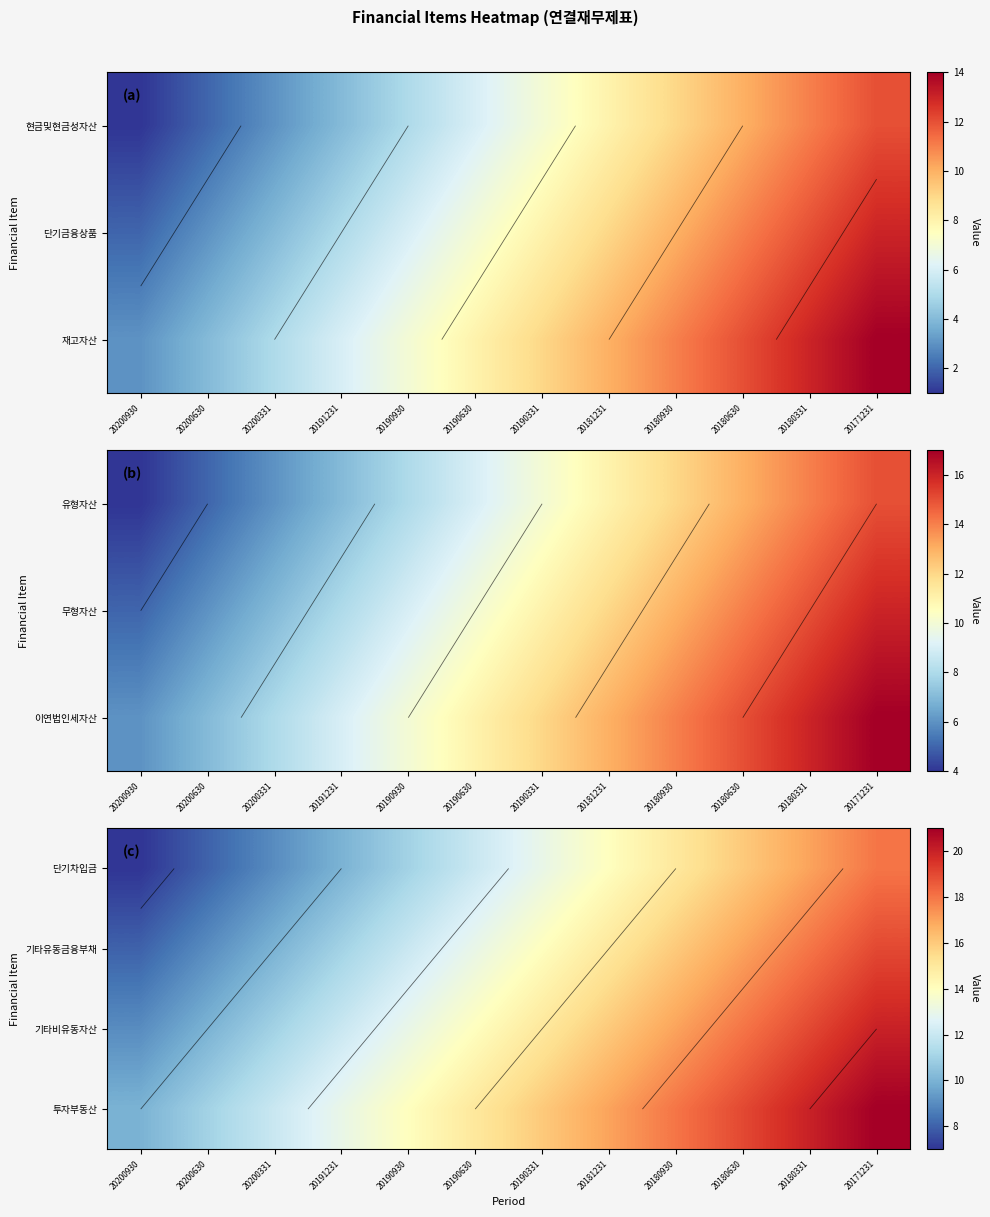

At which category is the sum across all series the highest?

20171231